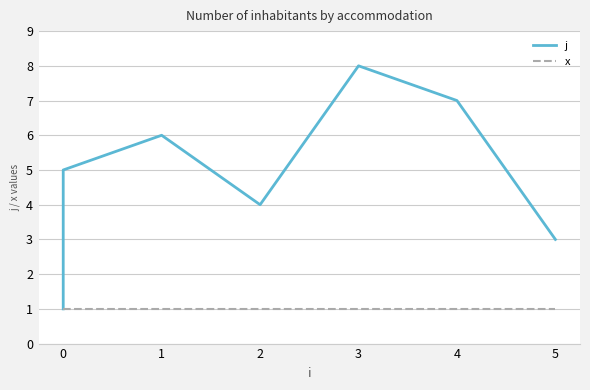

How many series are shown in this chart?

2